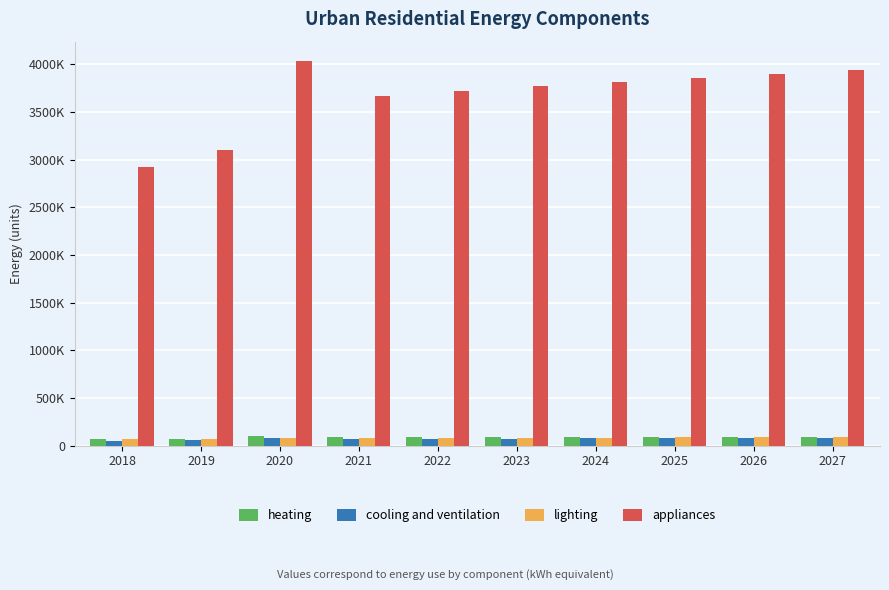

What is the difference between the lighting values at 2025 and 2024?

1085.5